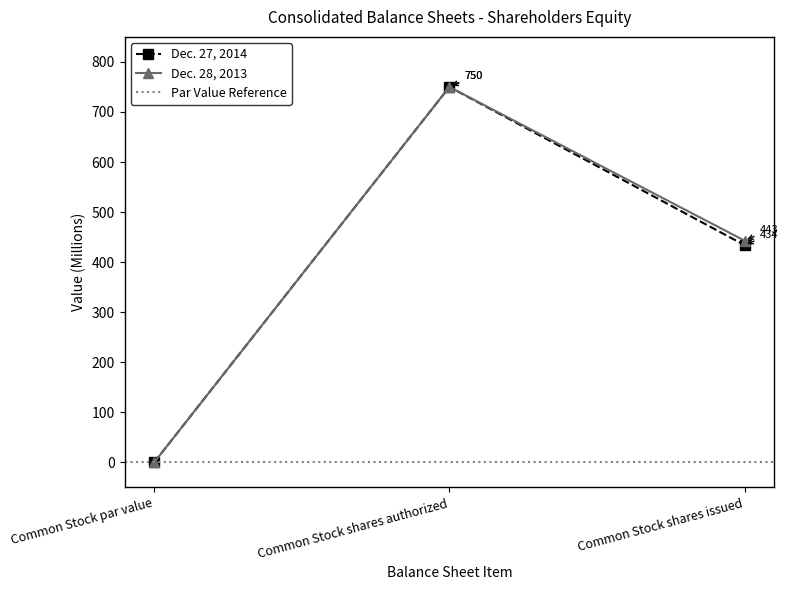

Which series has the largest total across all categories?

Dec. 28, 2013